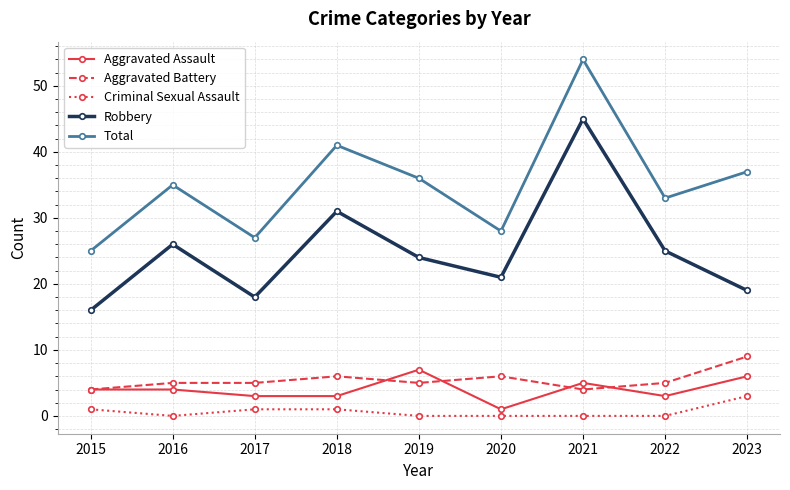

How many Aggravated Battery values are between 5 and 6?

6